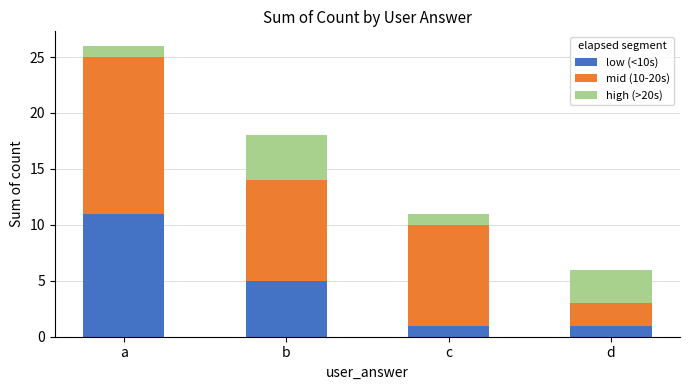

At which label is low (<10s) closest to 6?

b